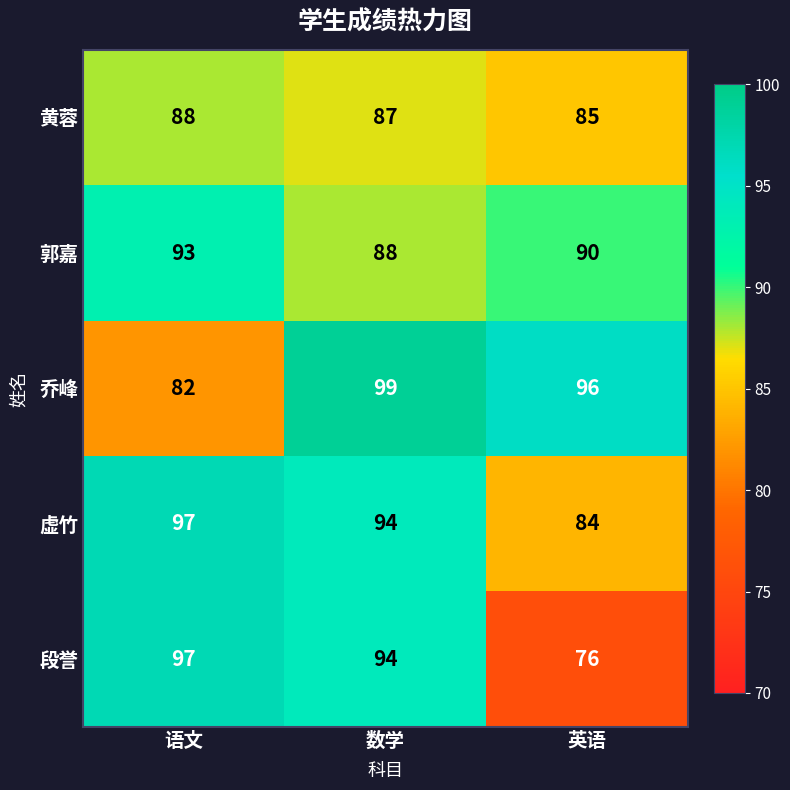

What is the spread (max minus min) of values at 语文?

15